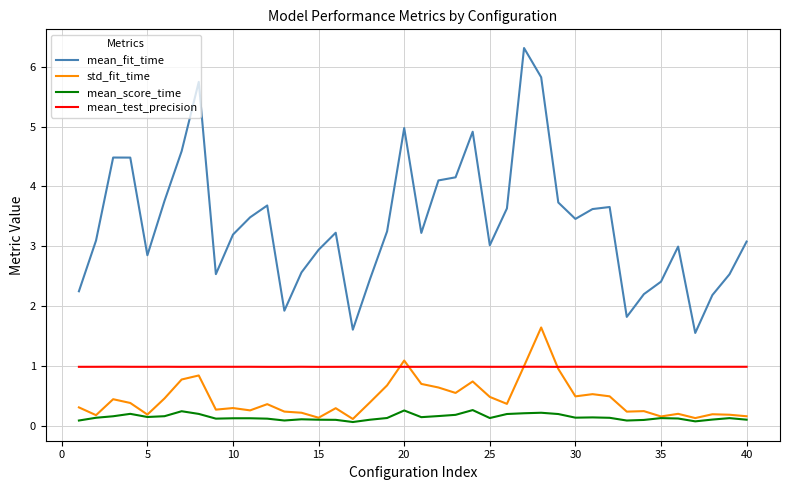

Which series has the widest spread of values?

mean_fit_time